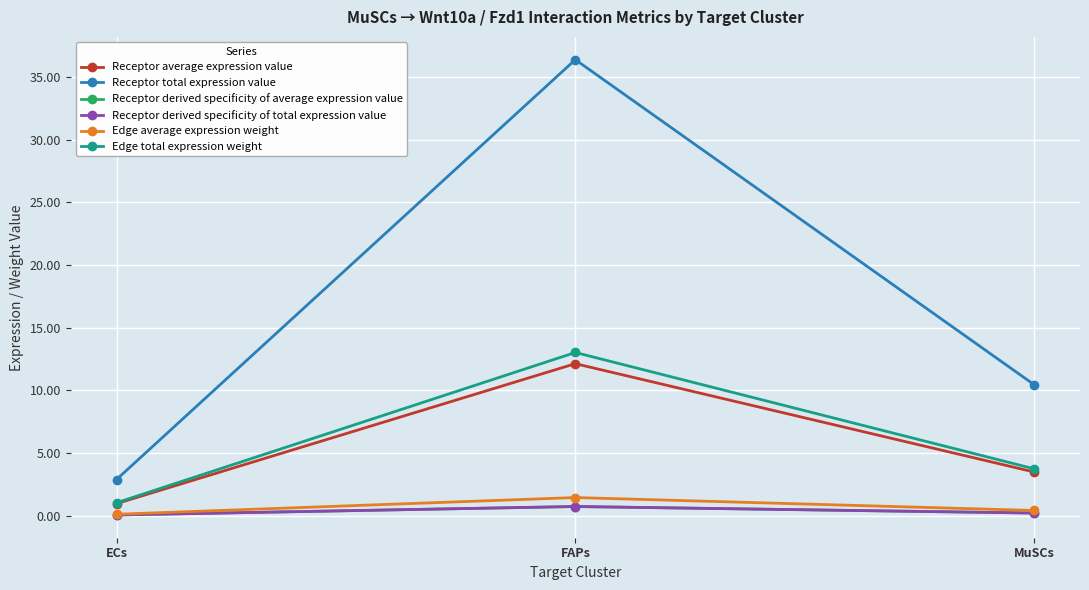

What is the difference between the Receptor total expression value values at MuSCs and FAPs?

25.9